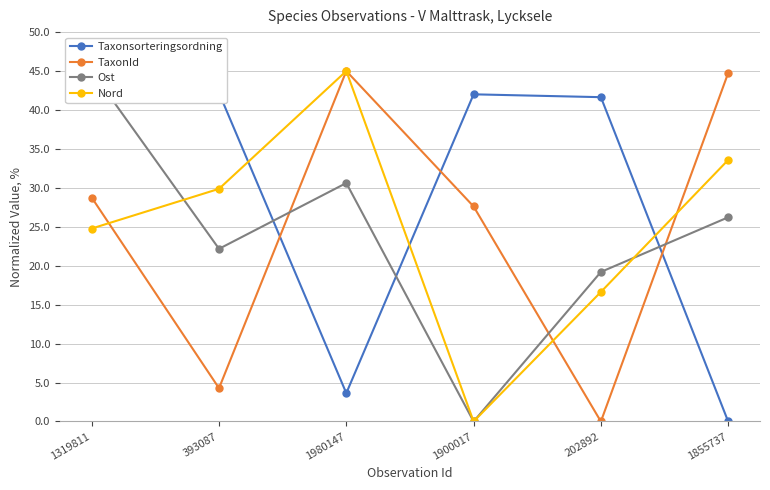

Is this an area chart (filled region under the line)?

No